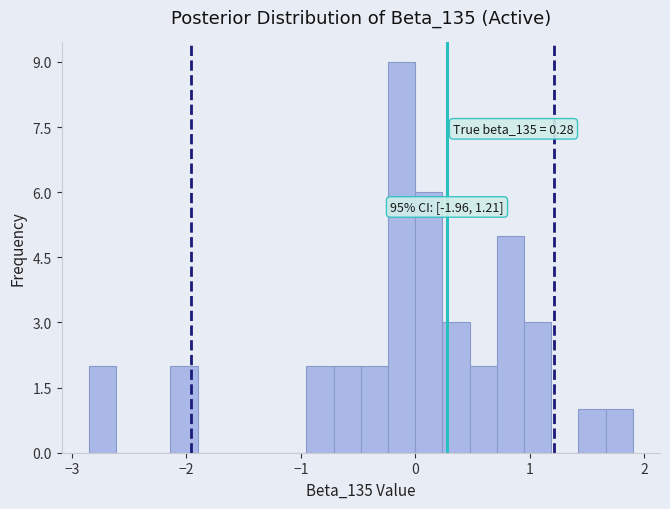

Around what value on the x-axis is the tallest bar? Give the approximate position of its centre, as read against the axis.

-0.1